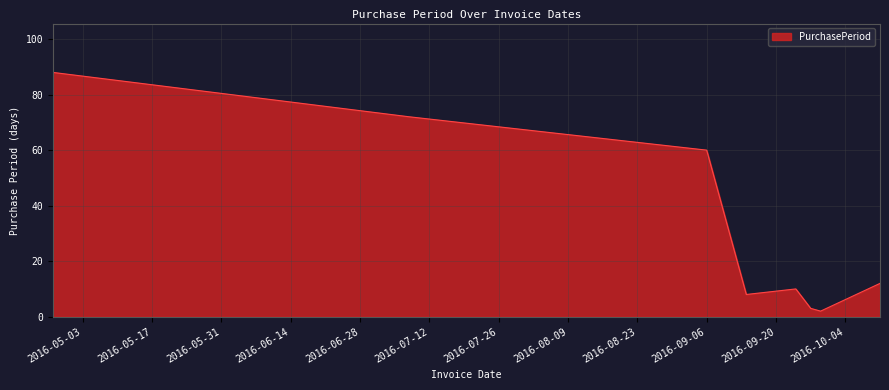

What is the maximum value shown in the chart?

88